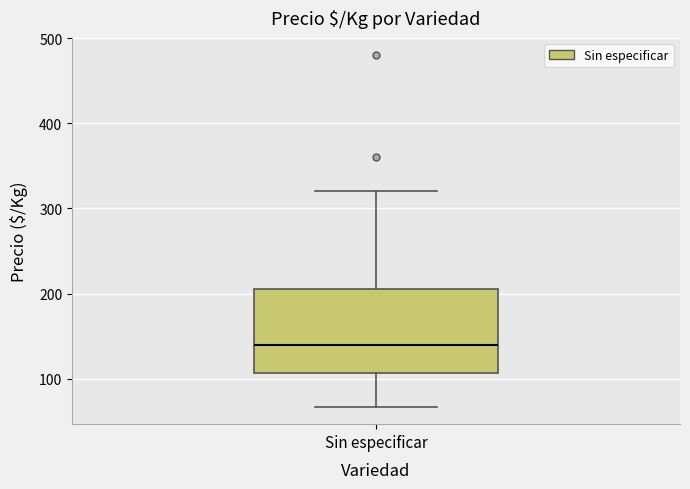

Transcribe this box plot: give where the median line is, the range the box spans, and where the two whiskers end, as read against the y-axis. The values are not printed on the chart, so give them approximately, as read against the axis.

median 140, box 110 to 210, whiskers 70 to 320